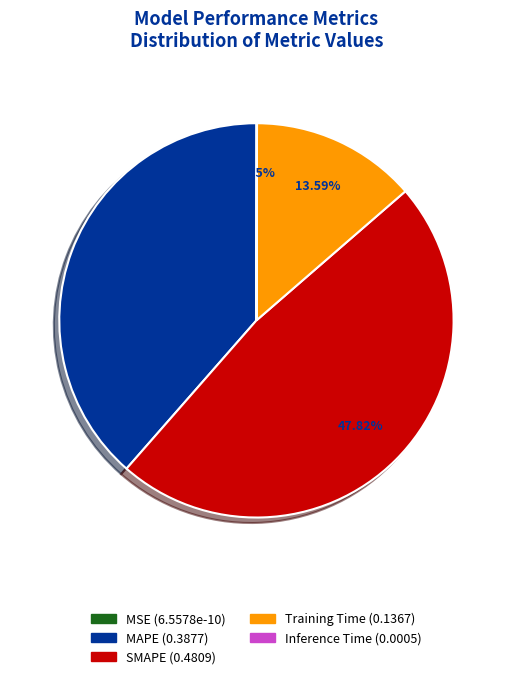

Does MAPE account for over 50% of the chart?

No